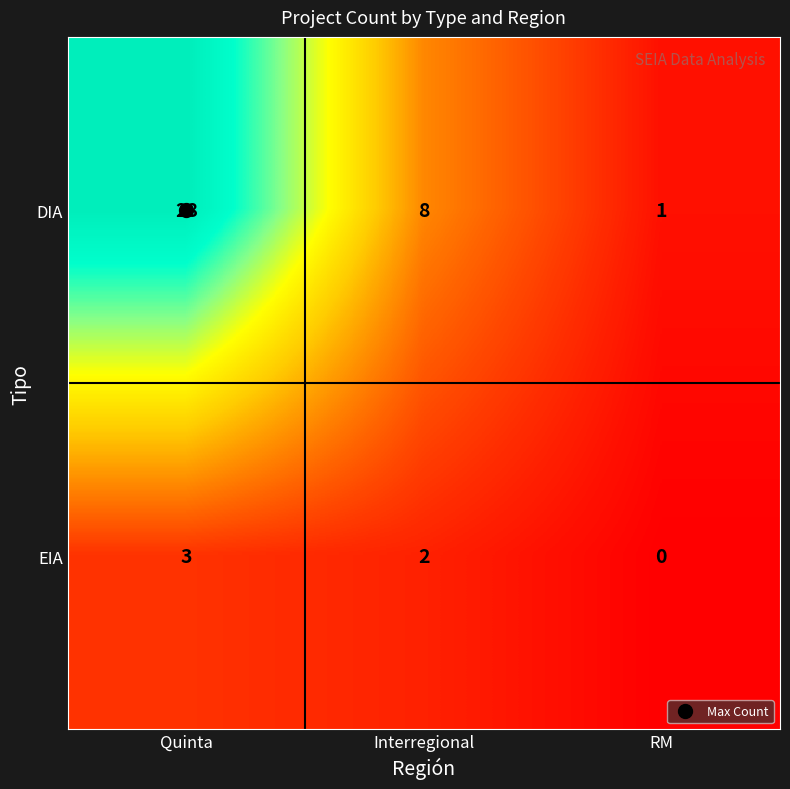

Is it true that DIA equals 28 at Quinta?

True